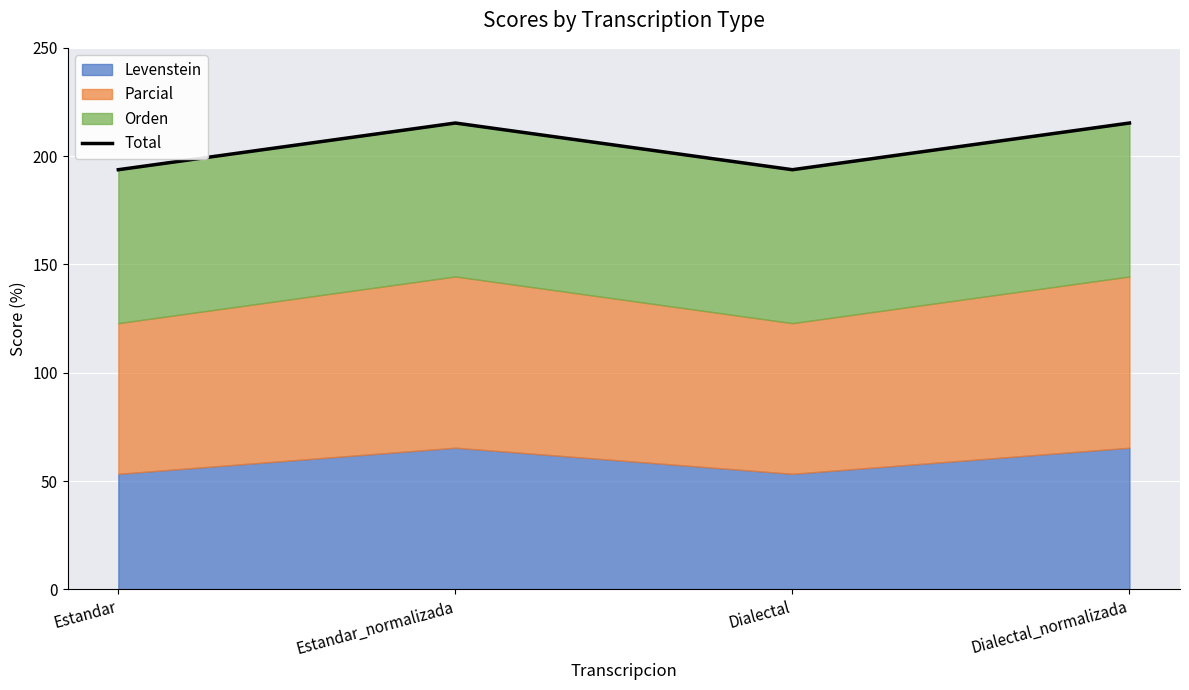

At which category does the chart reach its peak across all series?

Estandar_normalizada